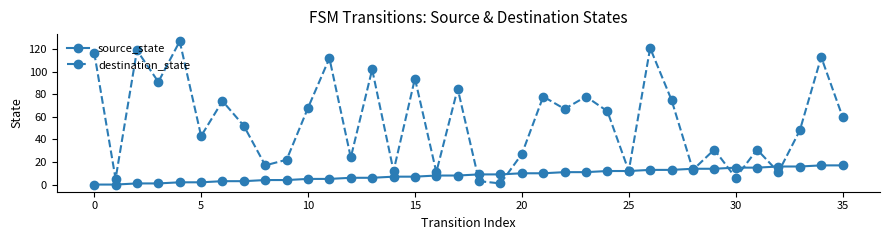

Rank the series by their maximum value, from highest to lowest.

destination_state, source_state